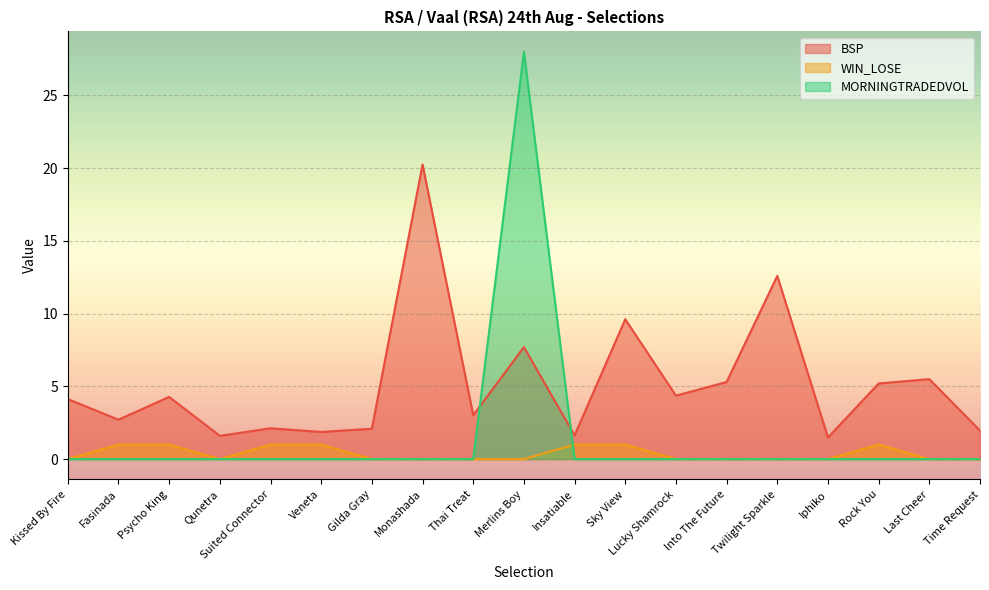

True or false: MORNINGTRADEDVOL has a value of 0.0 at Rock You.

True